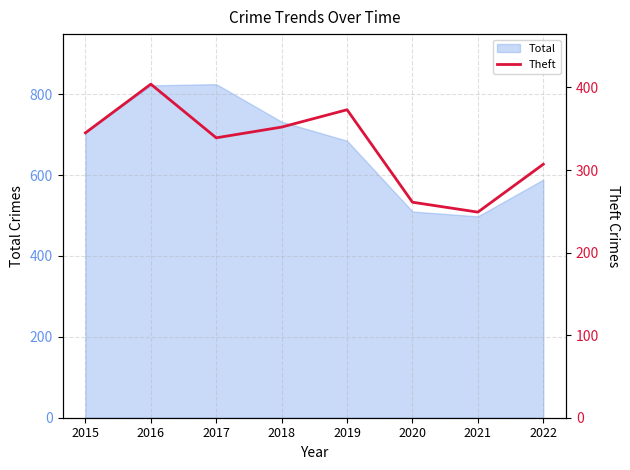

Does the chart have visible grid lines?

Yes